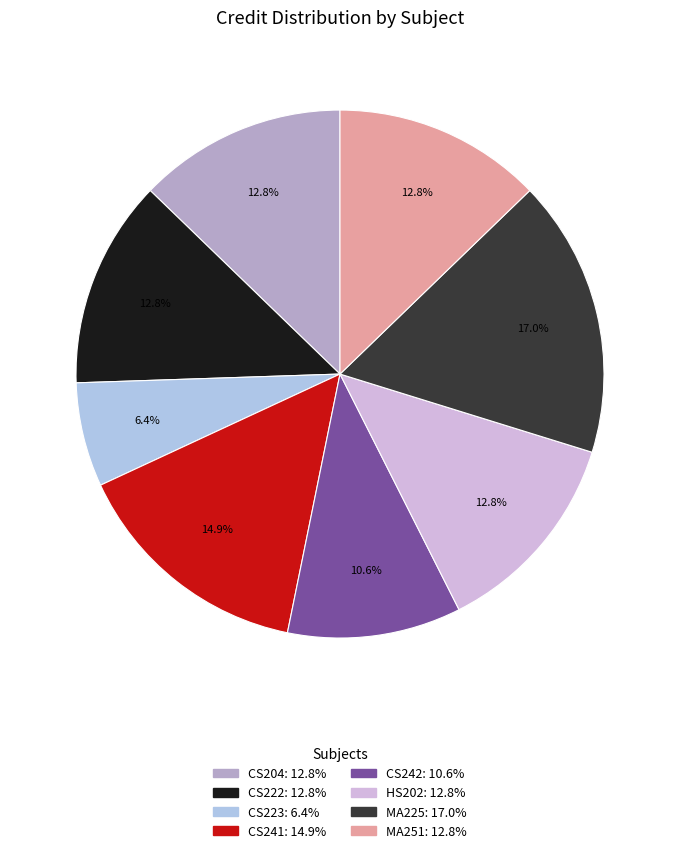

Does any single category account for the majority?

No